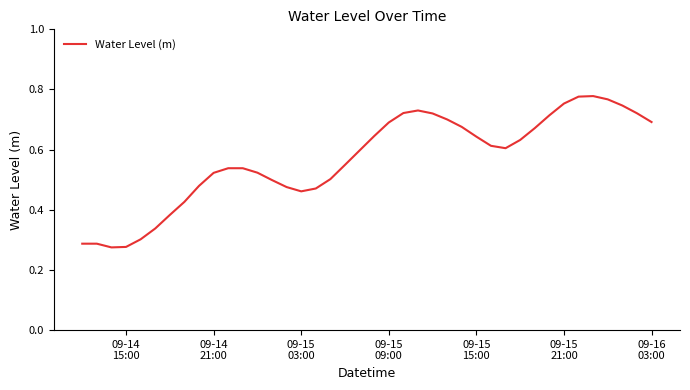

Does the chart display data point markers on the line(s)?

No